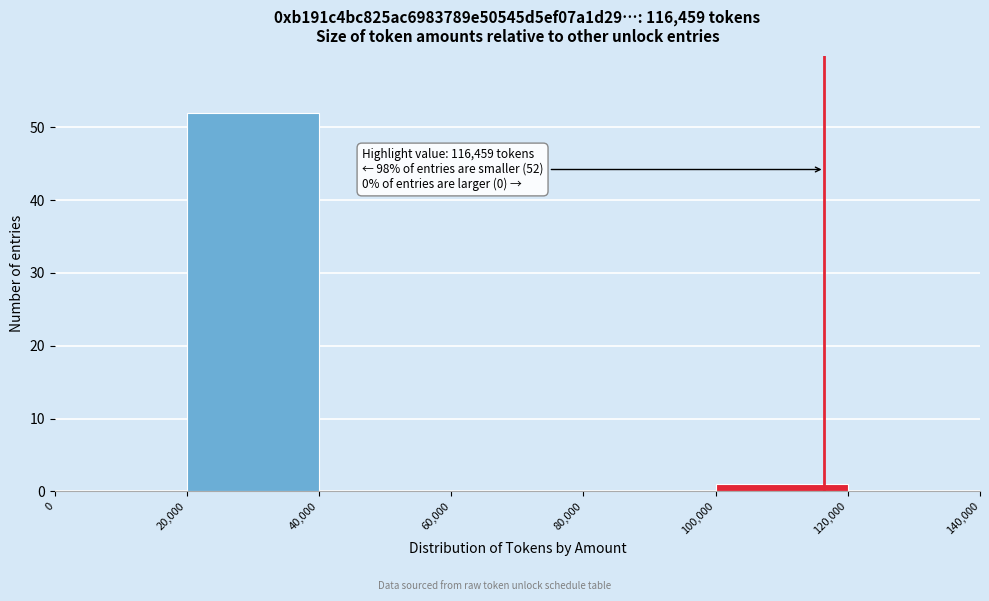

Over which range of the x-axis is the bar tallest?

20,000 to 40,000